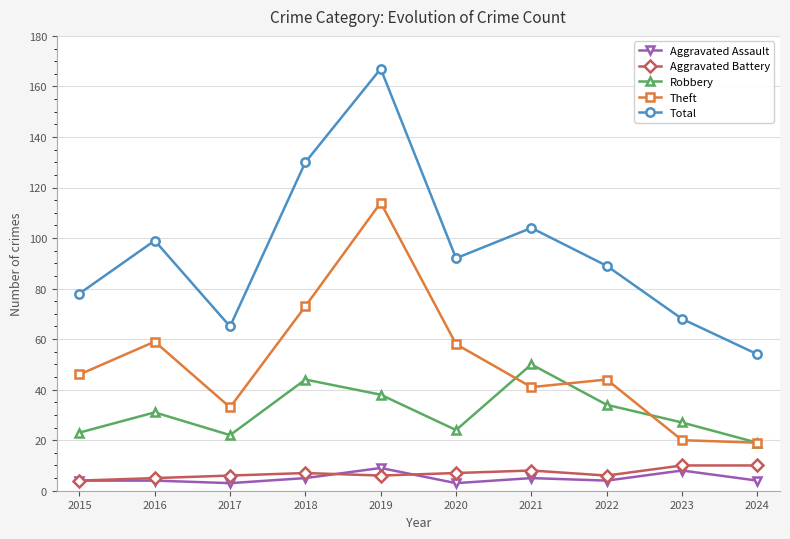

Where is the first local minimum for Total?

2017